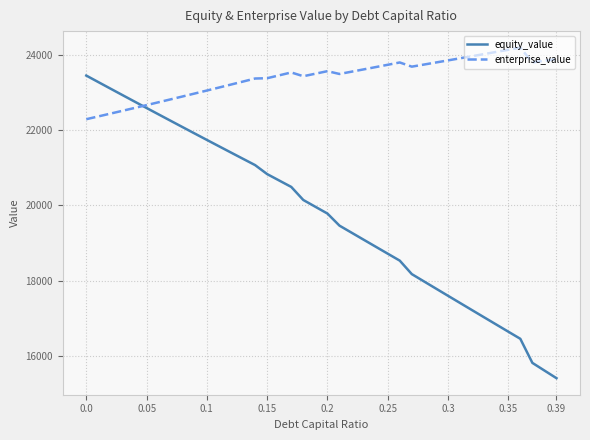

Which series has the largest range (max minus min)?

equity_value